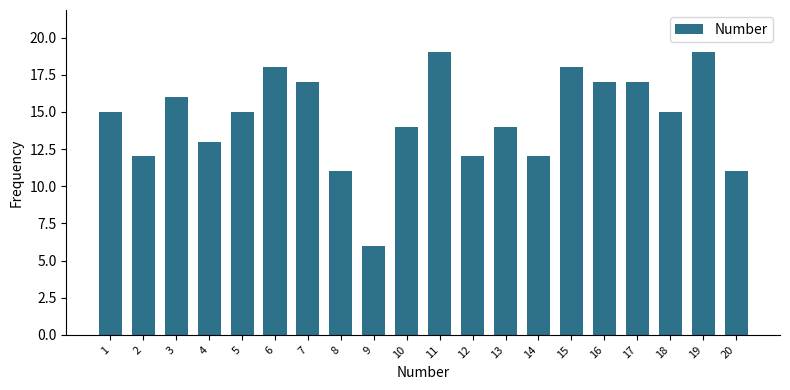

What is the sum of the values at 15 and 17?

35